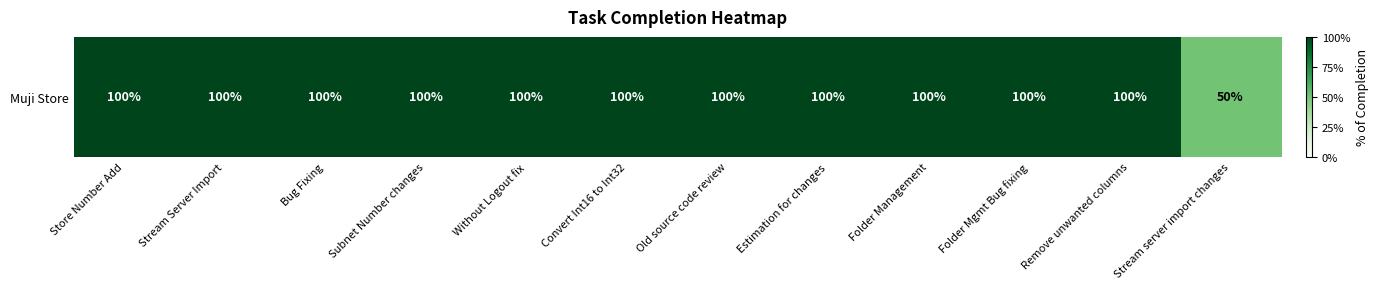

Where is the data nearest to the value 0?

Stream server import changes